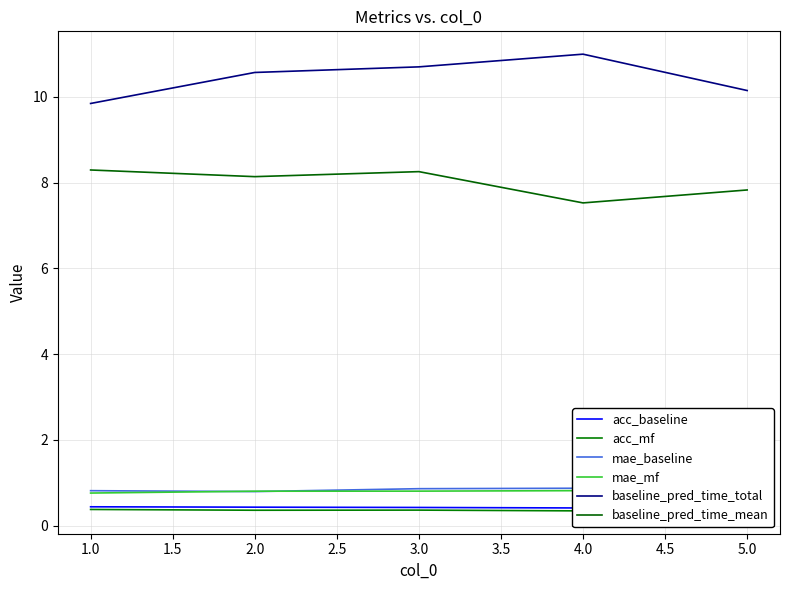

True or false: baseline_pred_time_mean and baseline_pred_time_total intersect in this chart.

False